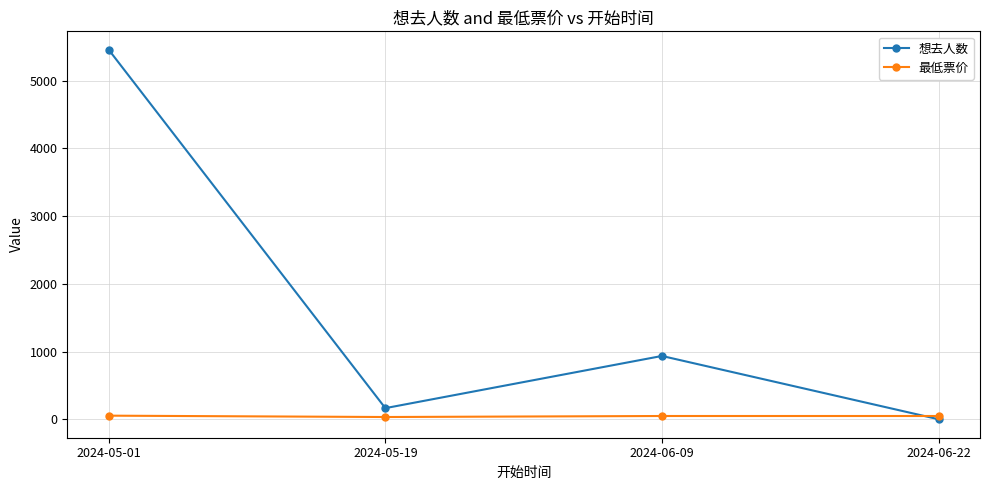

What is the sum of the 最低票价 values at 2024-05-01 and 2024-06-09?

105